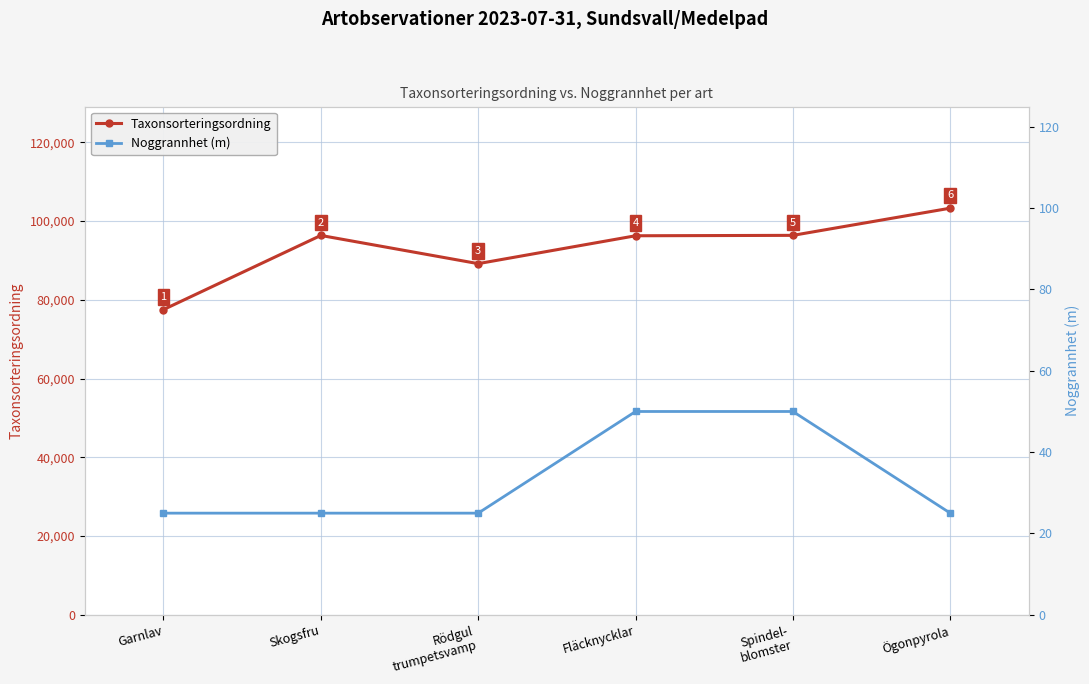

What is the label of the 2nd point from the right?

Spindel-
blomster